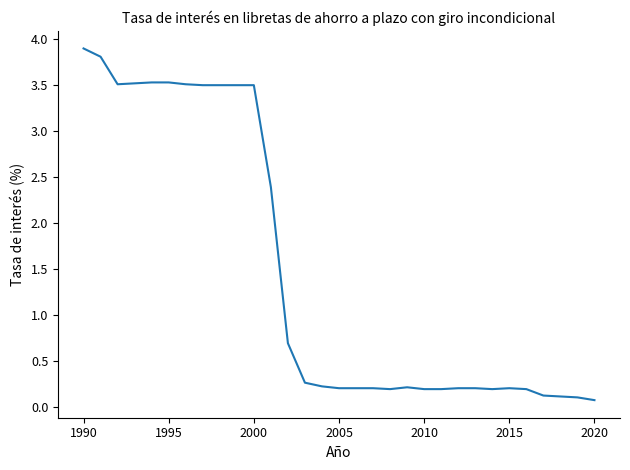

What is the difference between the maximum and minimum values?

3.8